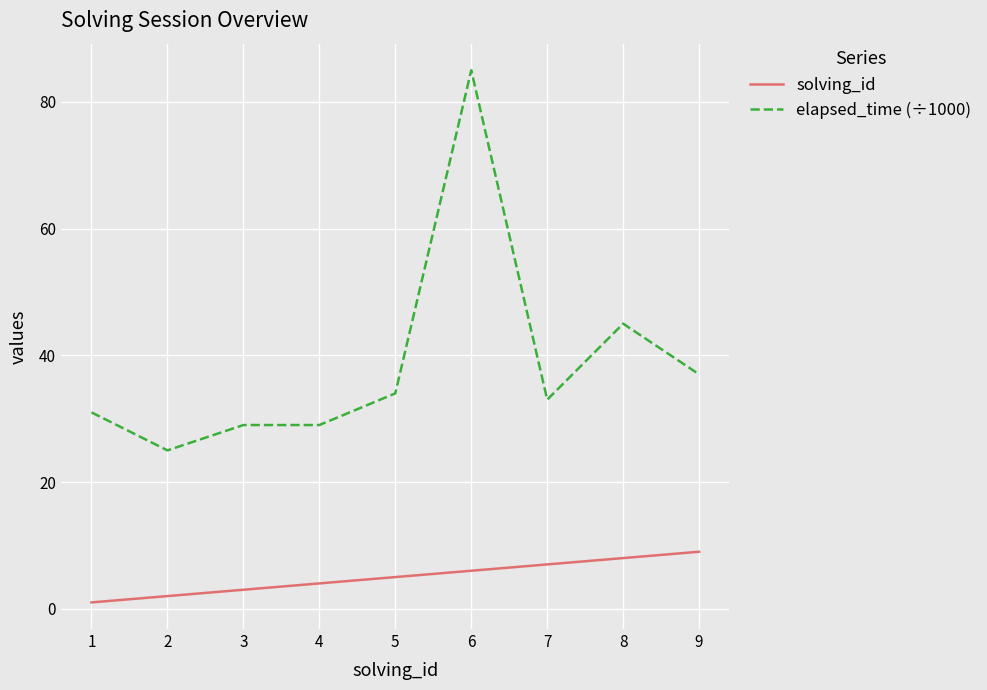

Rank the series by their average value, from lowest to highest.

solving_id, elapsed_time (÷1000)